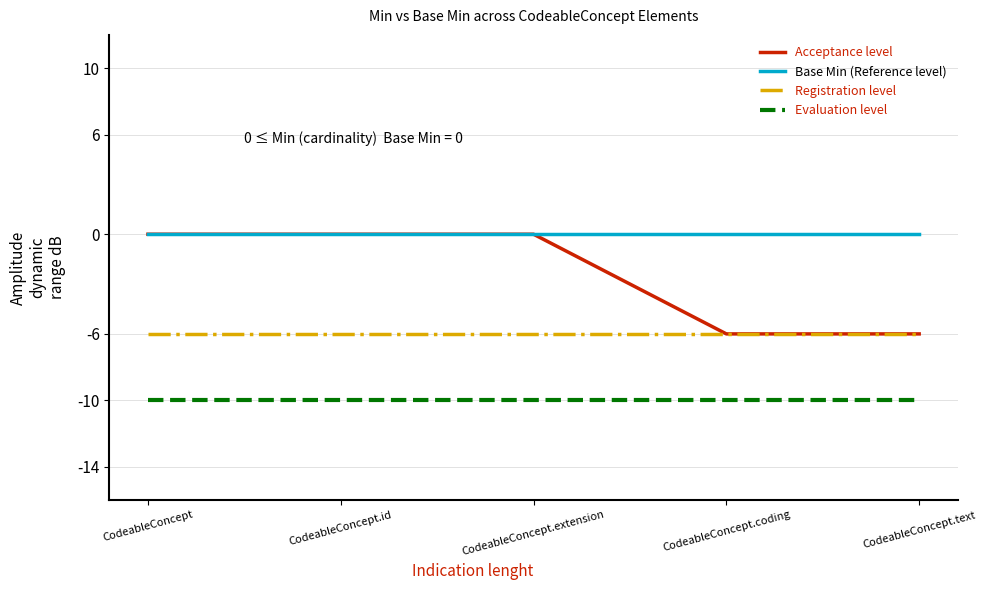

The value of Evaluation level at CodeableConcept is -10. True or false?

True